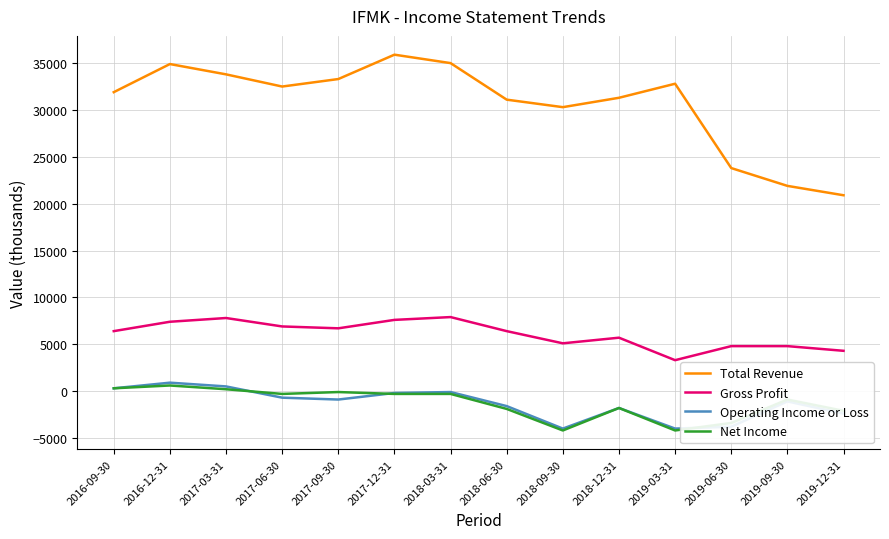

What is the lowest value of the Total Revenue series?

20900